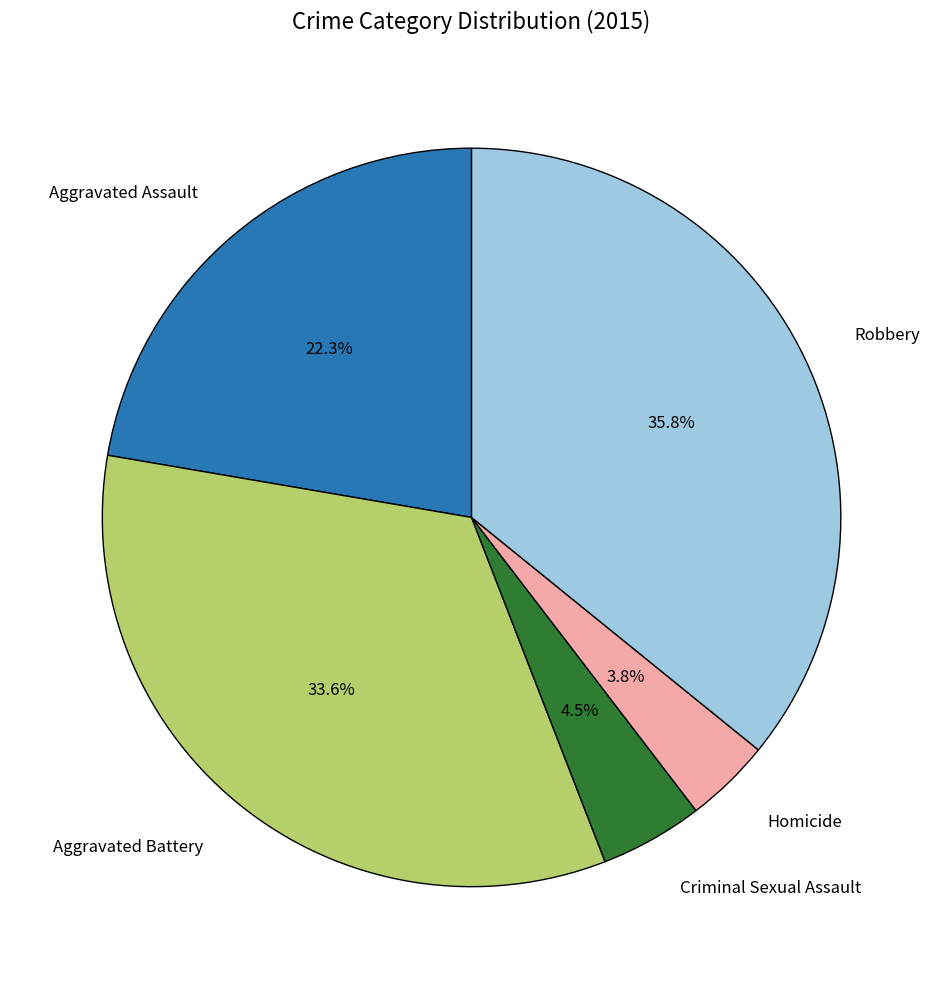

What percentage is the Aggravated Assault slice, to the nearest percent?

22%